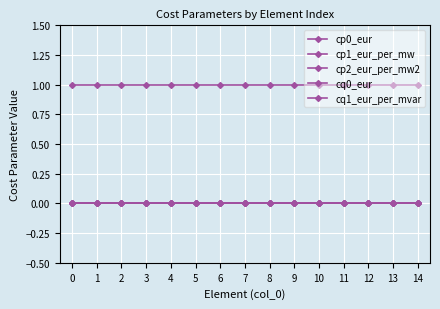

Is this an area chart (filled region under the line)?

No